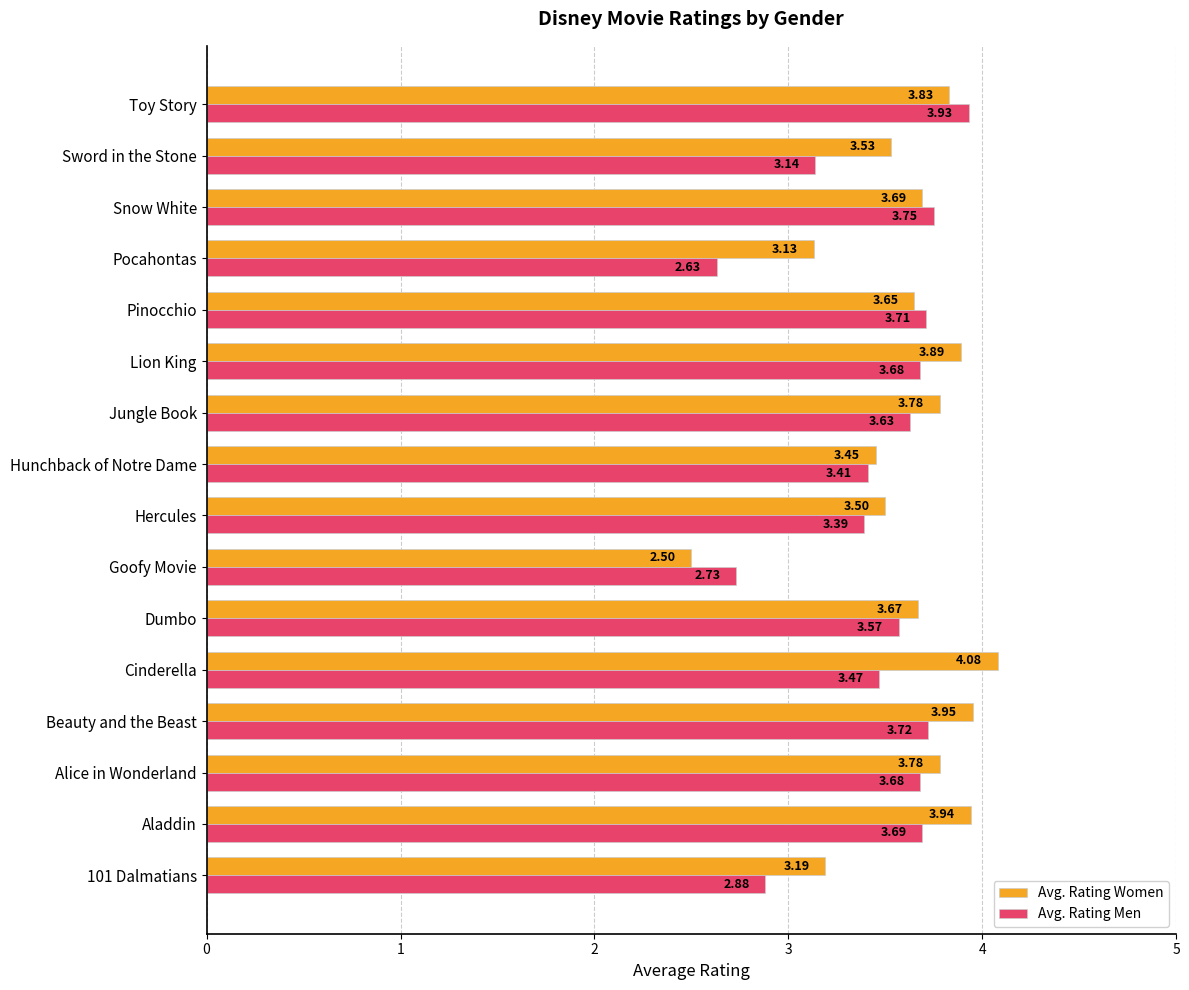

At which label is Avg. Rating Women closest to 3?

Pocahontas